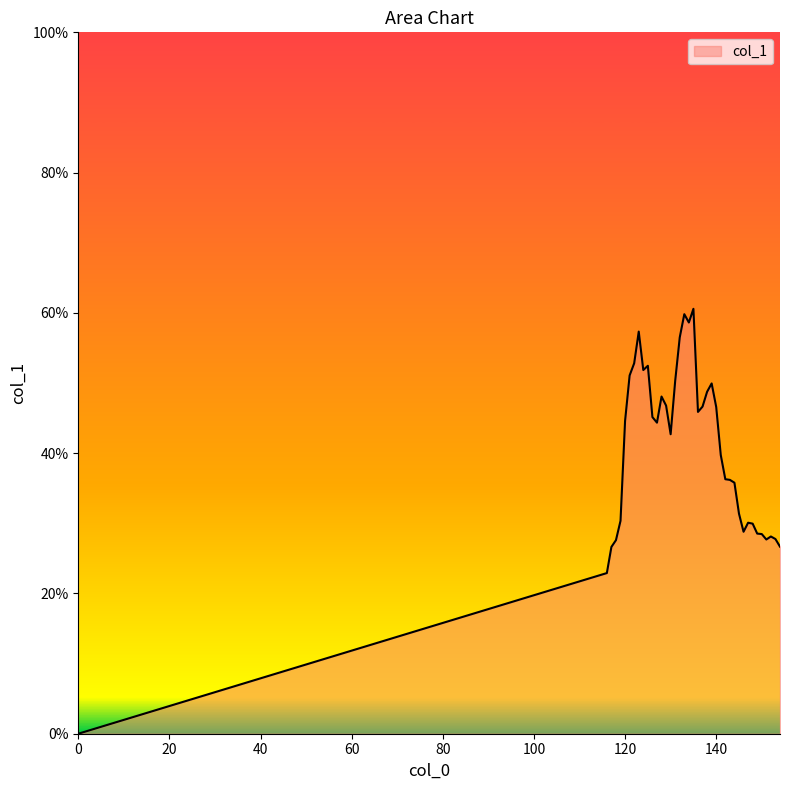

Rank the categories by value from highest to lowest.

135, 133, 134, 123, 132, 122, 125, 124, 121, 131, 139, 138, 128, 129, 137, 140, 136, 126, 120, 127, 130, 141, 142, 143, 144, 145, 119, 147, 148, 146, 149, 150, 152, 153, 151, 118, 154, 117, 116, 0